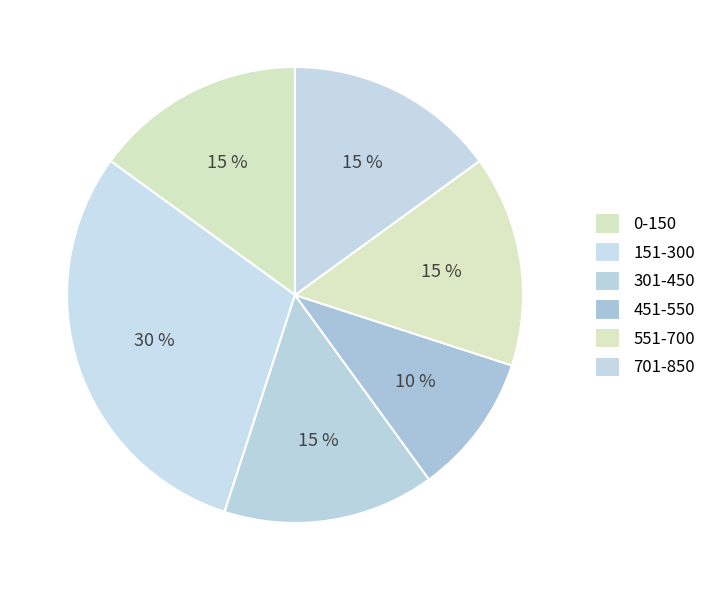

To the nearest percent, what is the average slice percentage?

17%